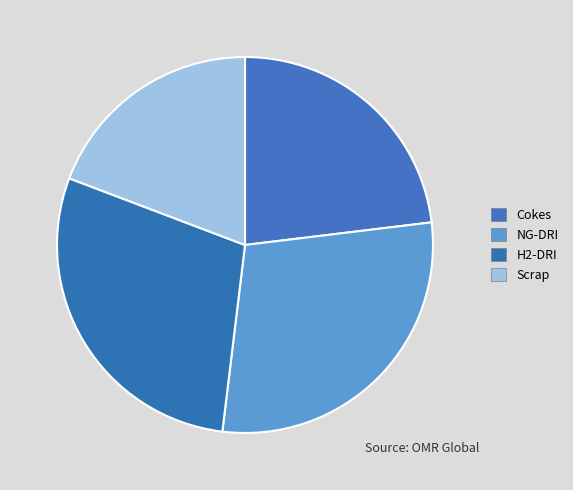

Count the number of slices in the pie.

4